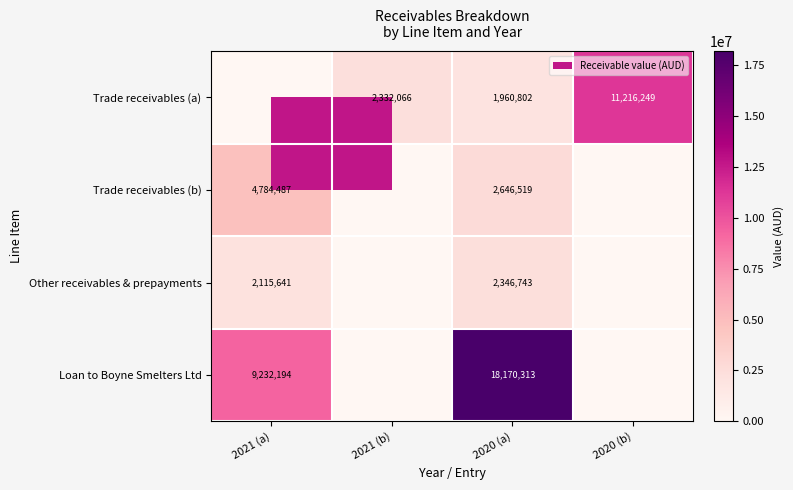

What is the total value across all series at 2020 (a)?

25124377